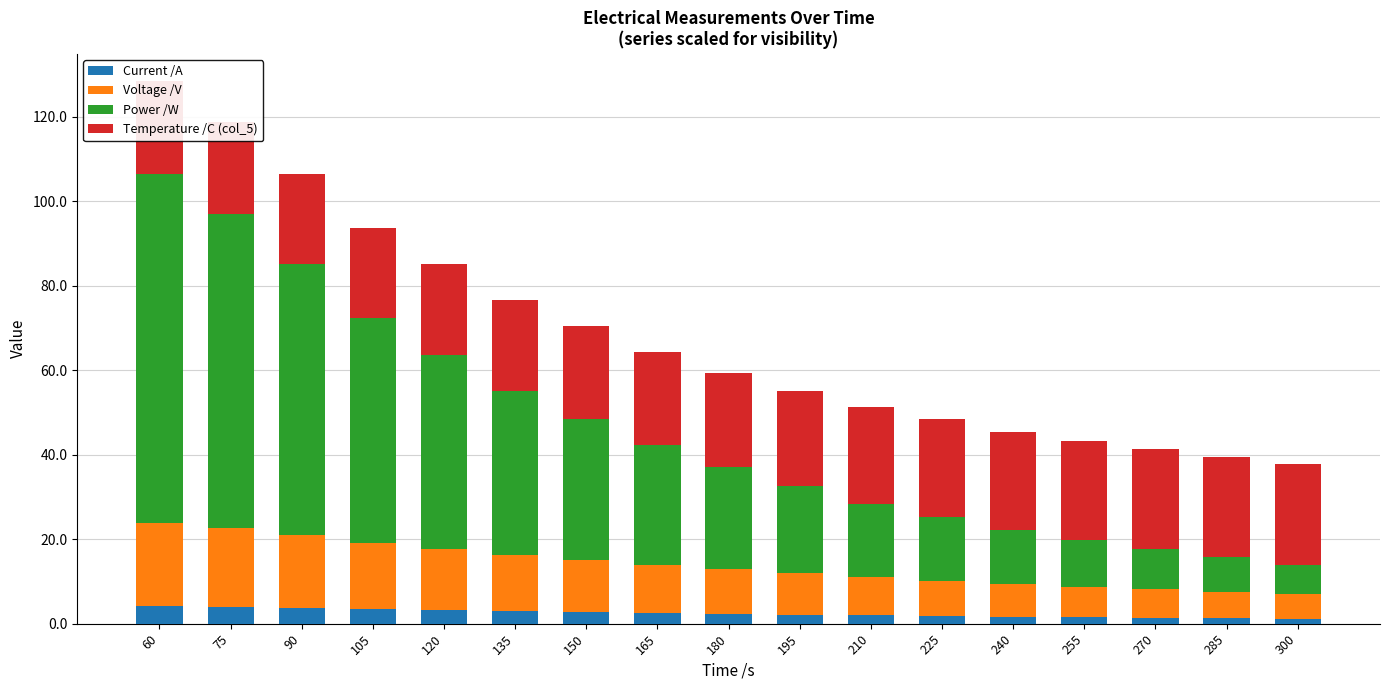

How many series are shown in this chart?

4